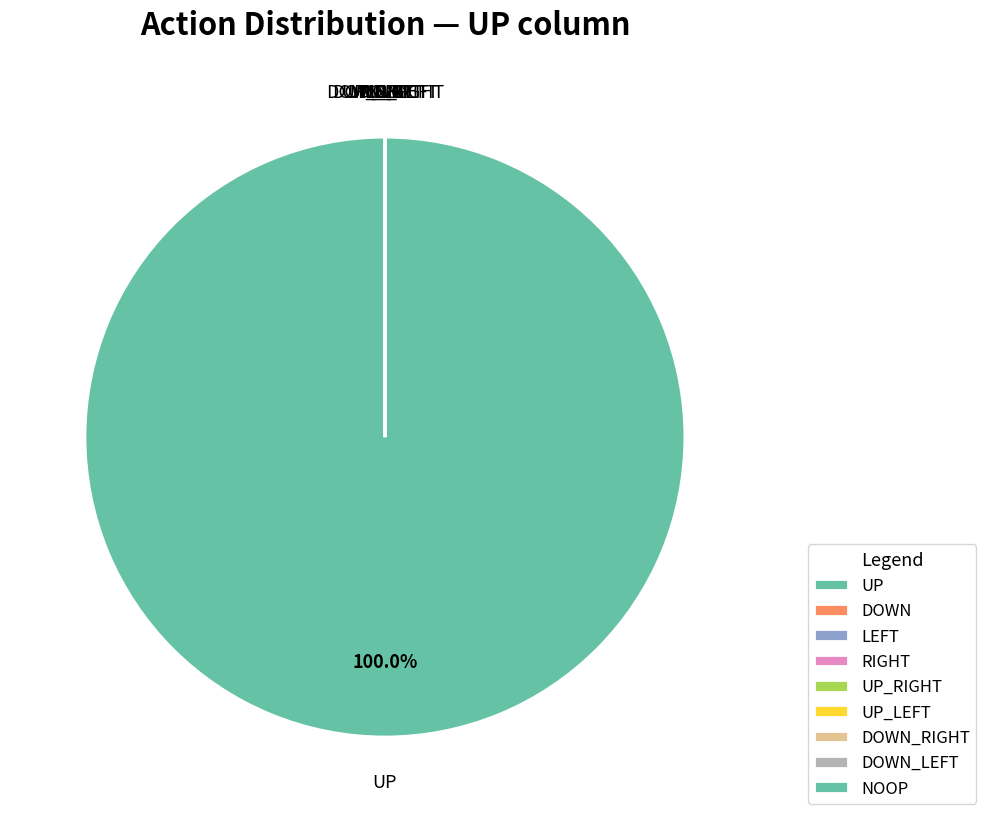

Which category has the smallest portion of the pie?

DOWN